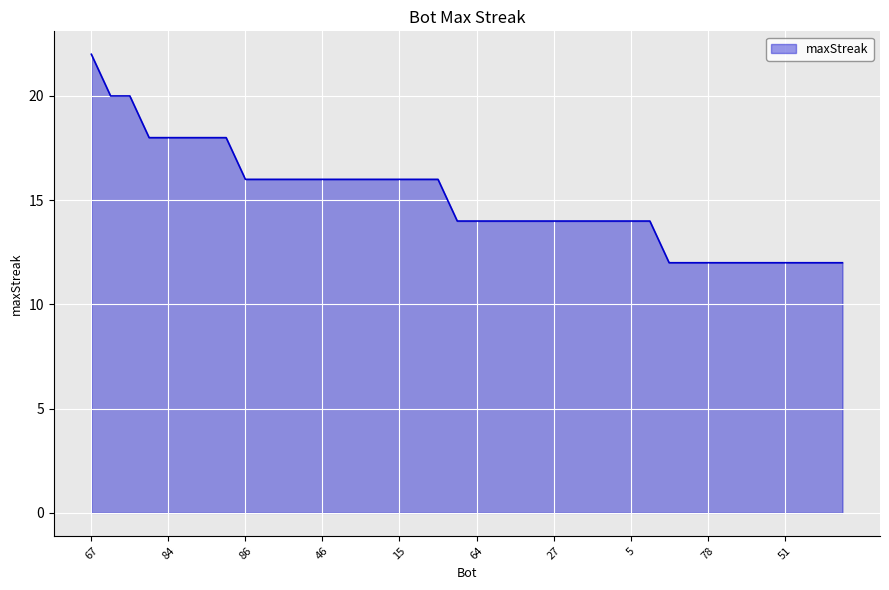

Reading left to right, transcribe all the data shown in this chart.

22	20	20	18	18	18	18	18	16	16	16	16	16	16	16	16	16	16	16	14	14	14	14	14	14	14	14	14	14	14	12	12	12	12	12	12	12	12	12	12